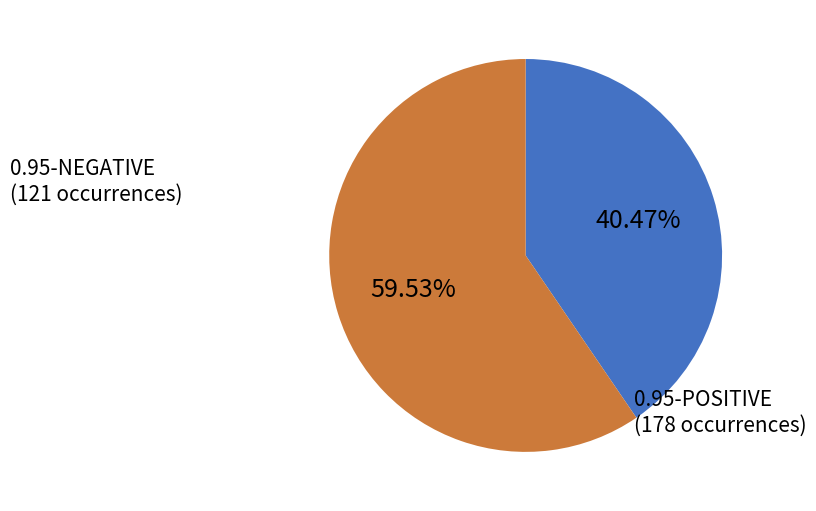

Is there any slice that represents more than half of the pie?

Yes